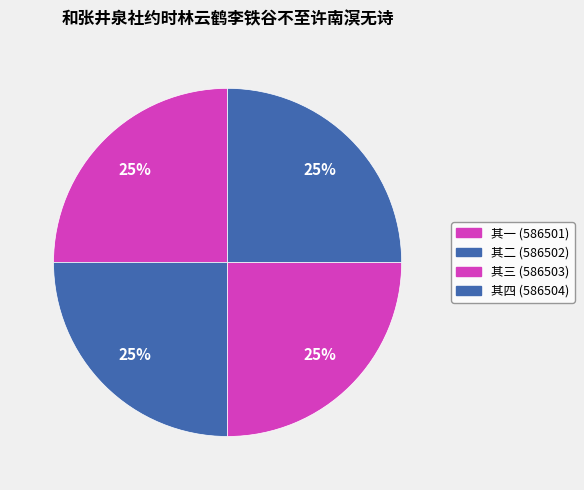

How many slices are in this pie chart?

4